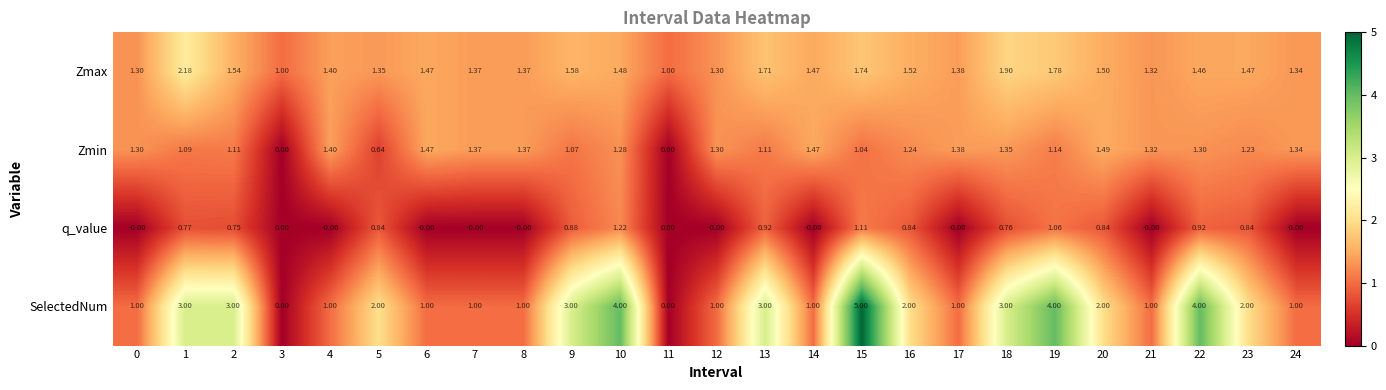

Rank the series by their maximum value, from lowest to highest.

q_value, Zmin, Zmax, SelectedNum